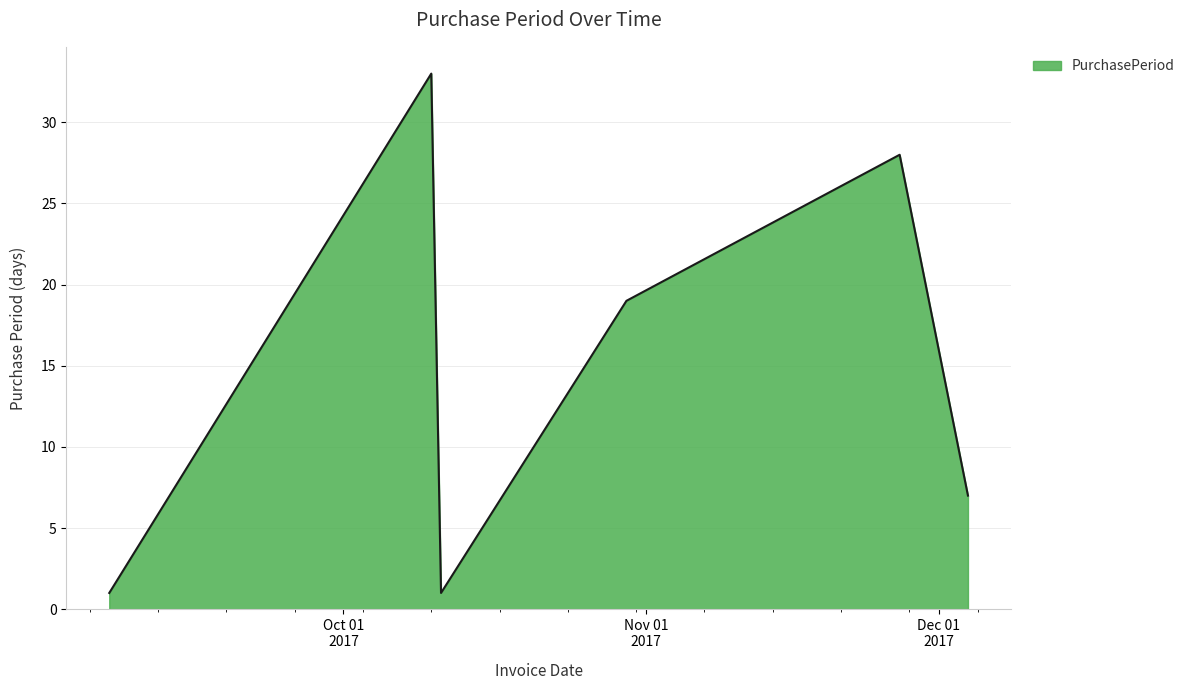

What is the difference between the maximum and second lowest values?

32